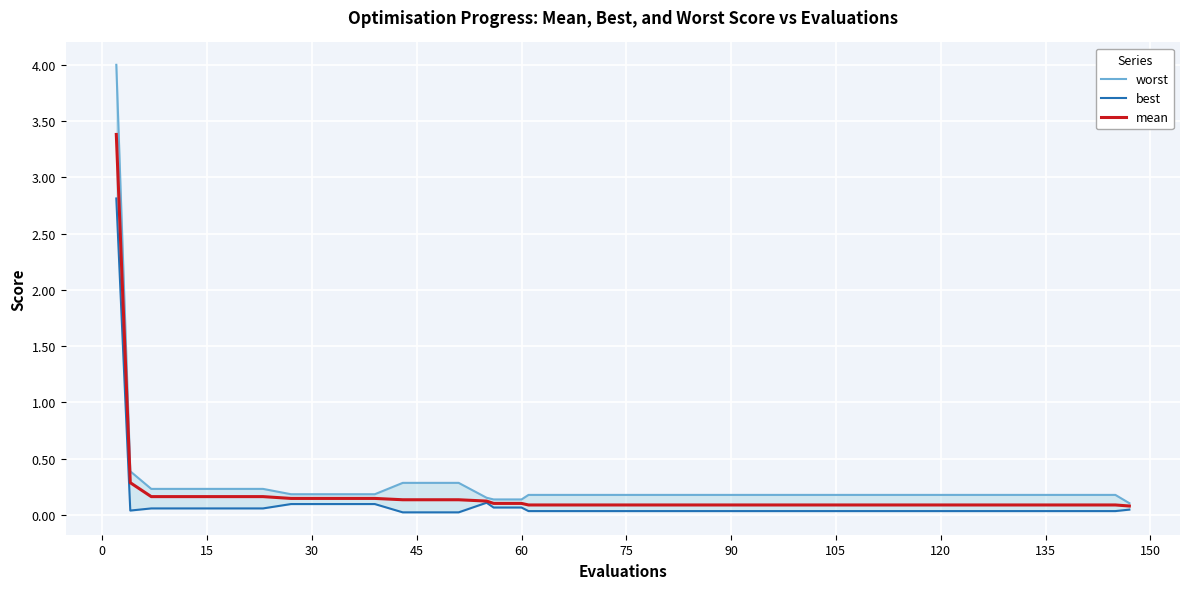

How many lines are shown in the chart?

3